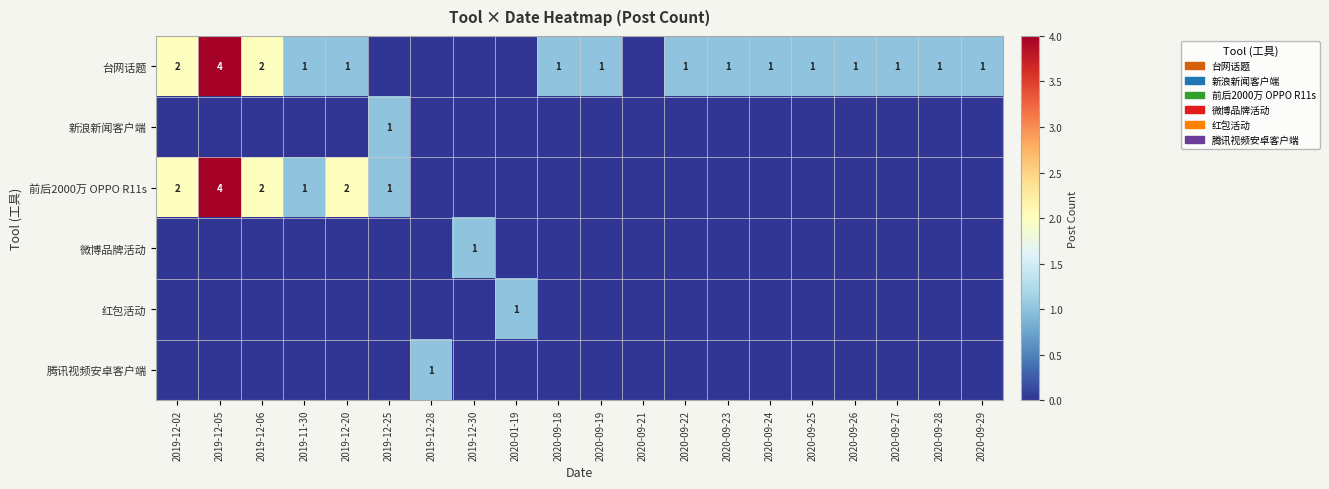

Which series has the largest total across all categories?

台网话题